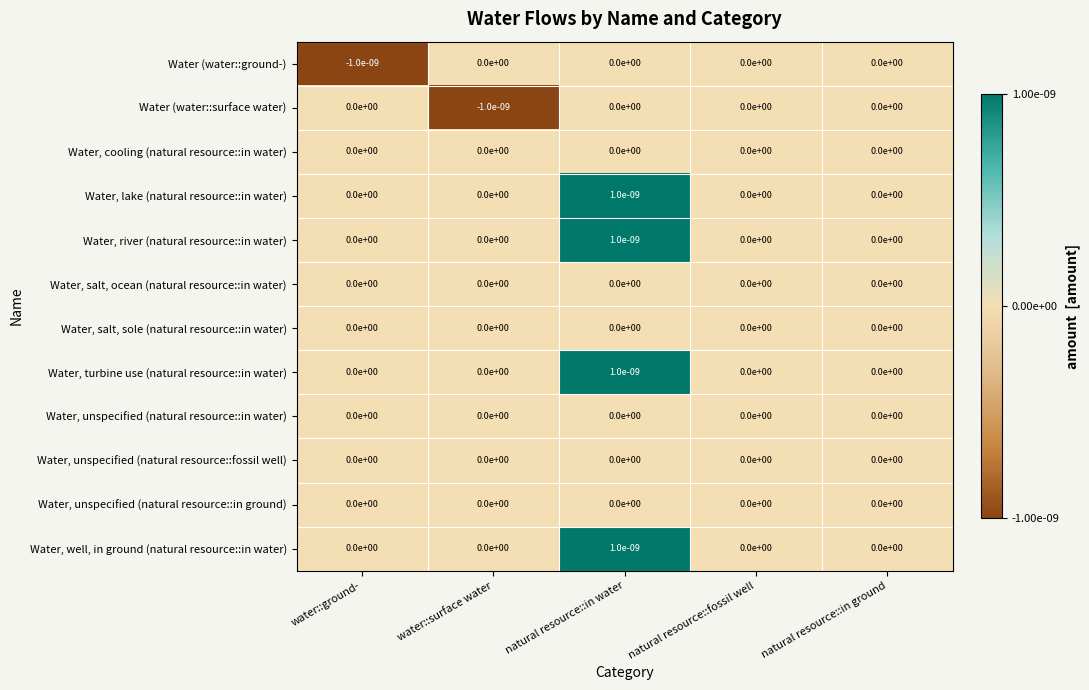

The value of Water, well, in ground (natural resource::in water) at natural resource::in ground is 0.0. True or false?

True